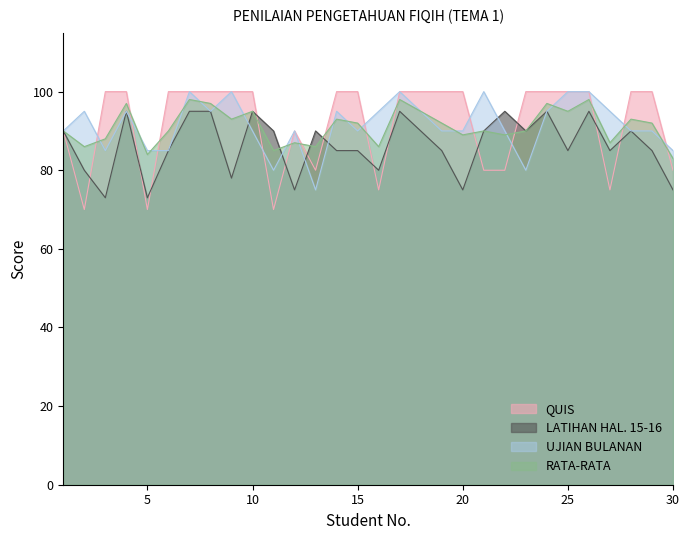

Is it true that QUIS equals 80 at 21?

True